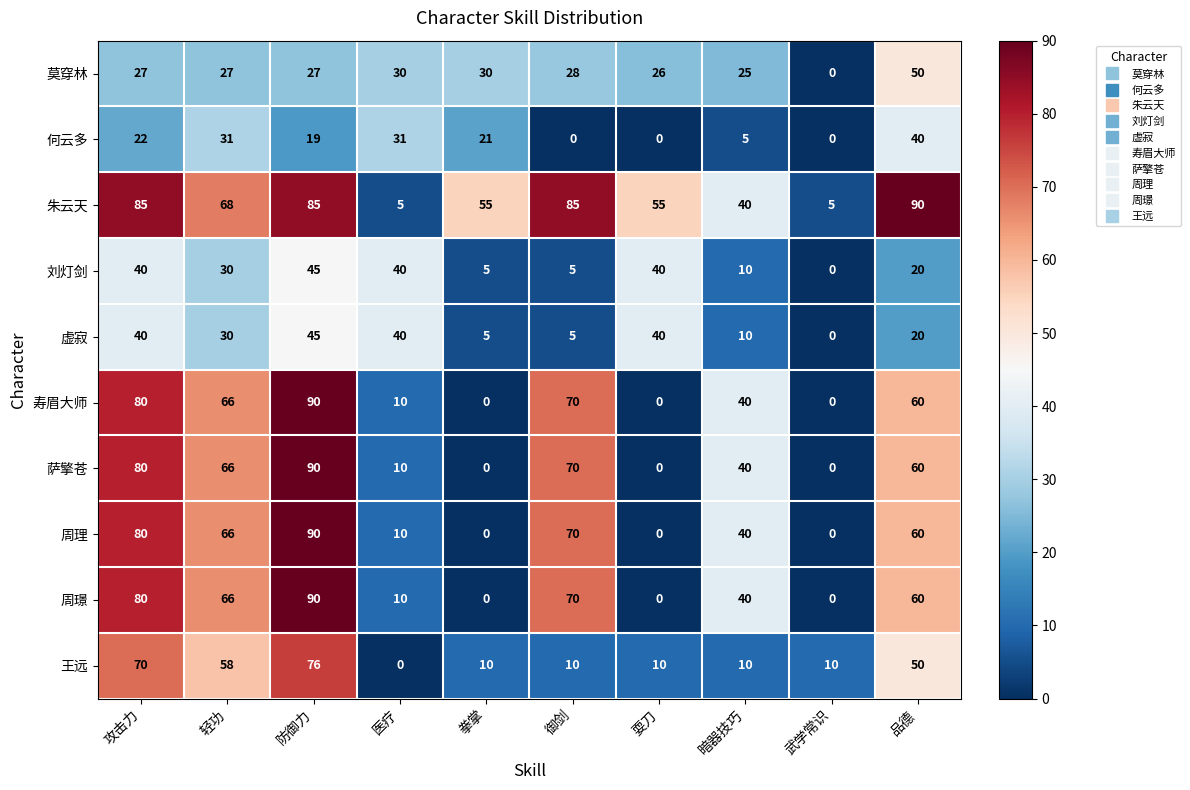

Which series has the largest total across all categories?

朱云天